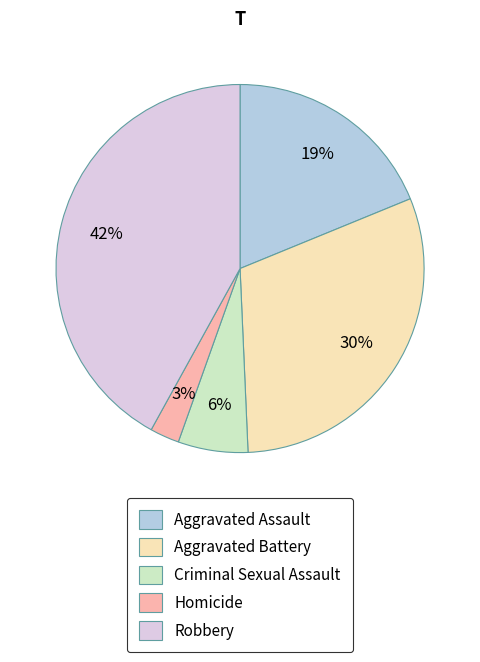

Between Aggravated Assault and Criminal Sexual Assault, which is larger?

Aggravated Assault